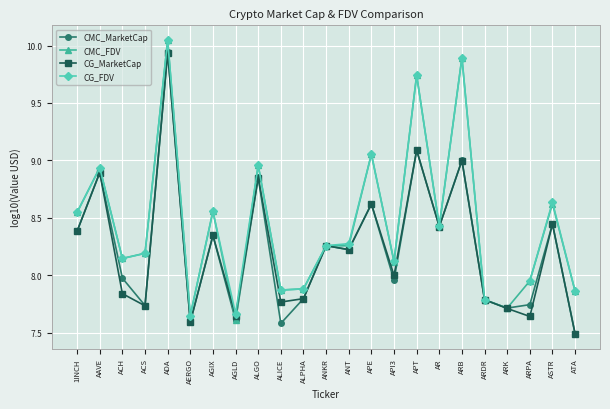

Between ARK and ATA, which series saw the biggest shift?

CMC_MarketCap